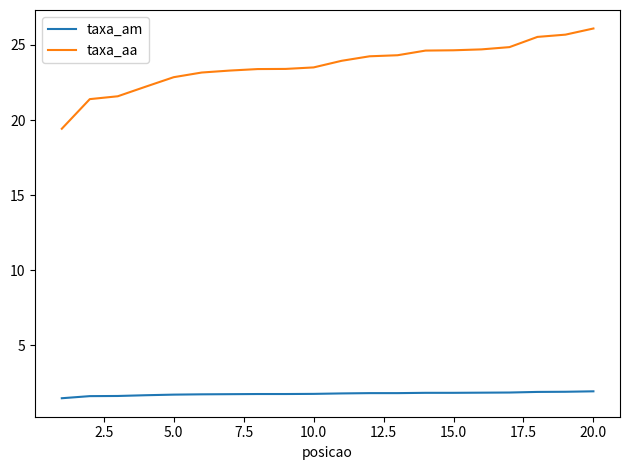

Which series has the widest spread of values?

taxa_aa